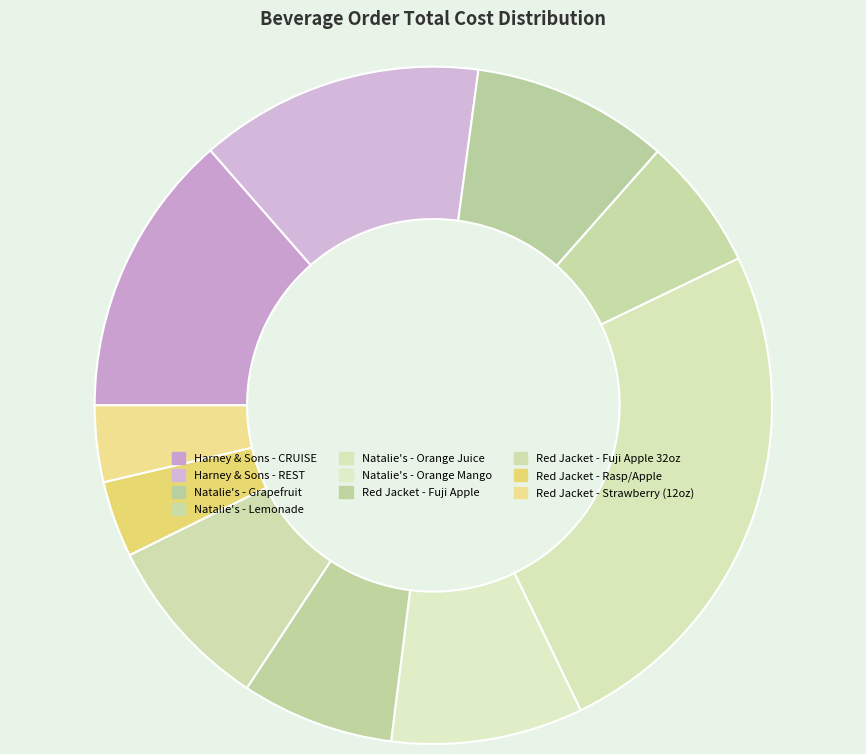

Is it true that Red Jacket - Rasp/Apple is 4% of the pie?

True